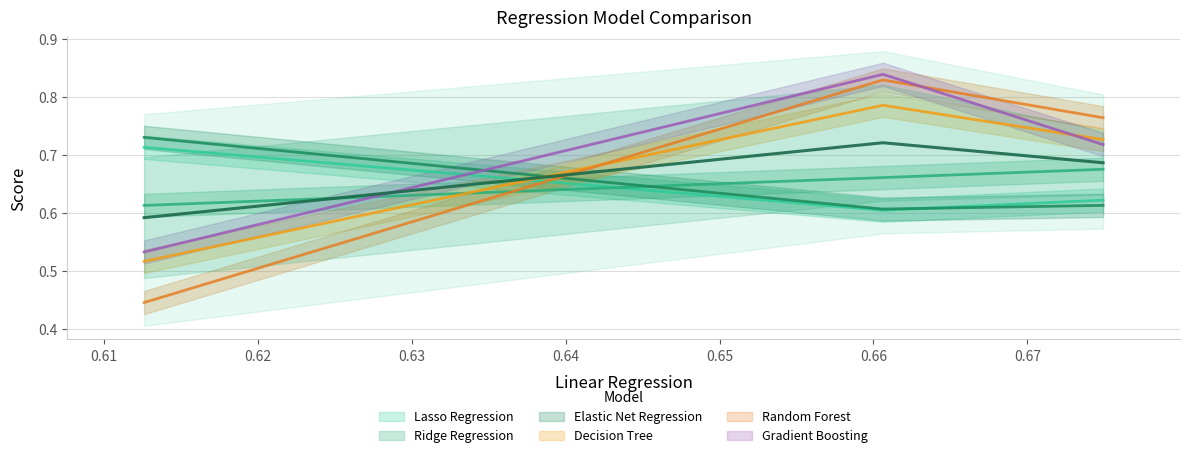

At how many categories does at least one series exceed 0?

3